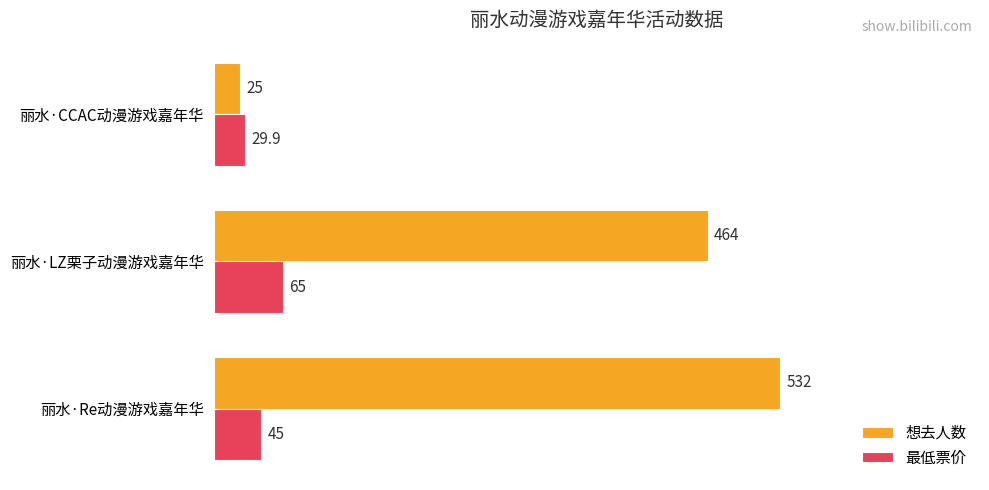

Rank the series by their average value, from lowest to highest.

最低票价, 想去人数